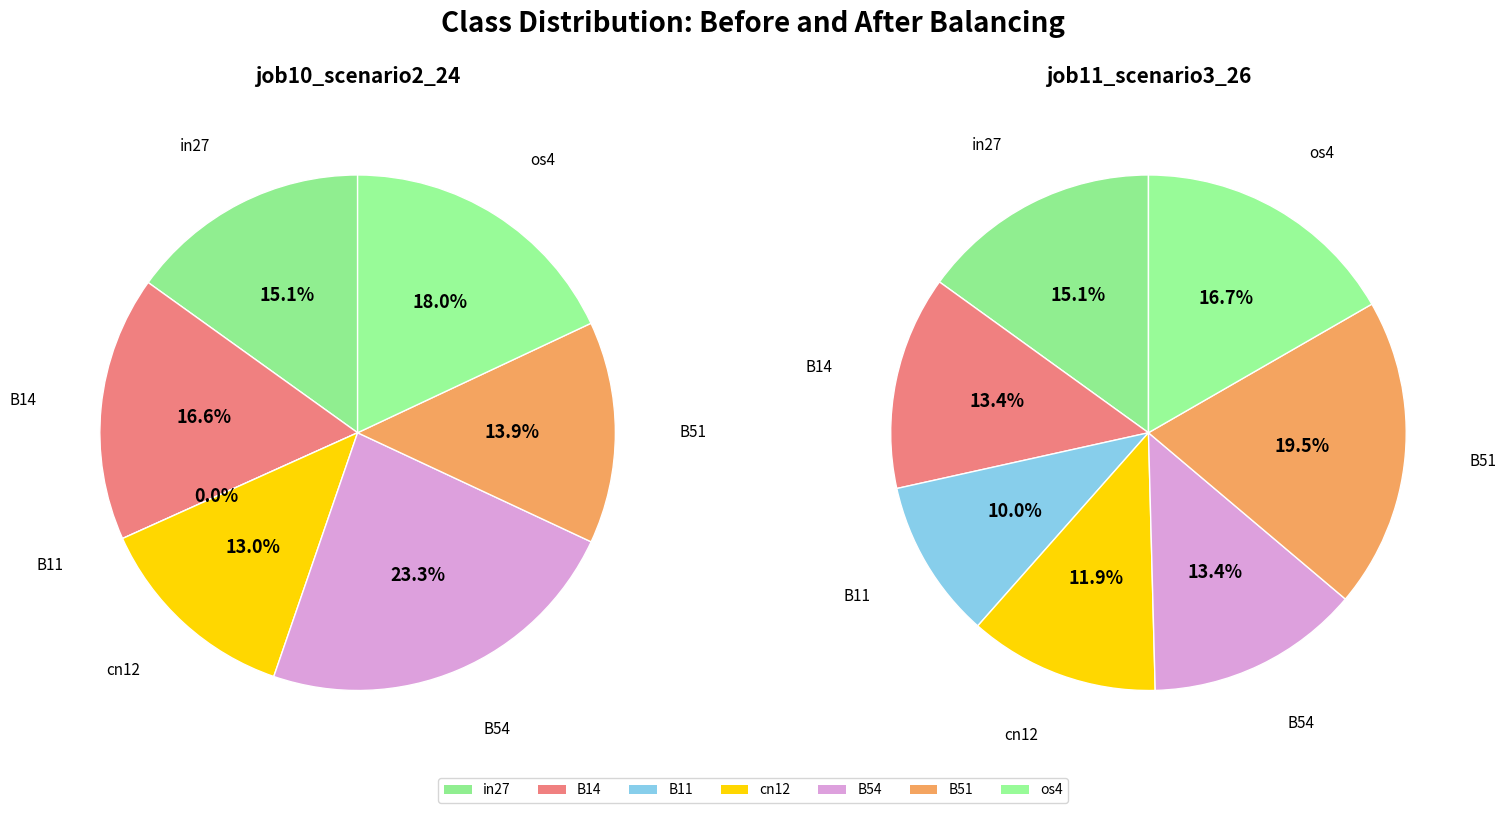

Which slice is the smallest?

B11